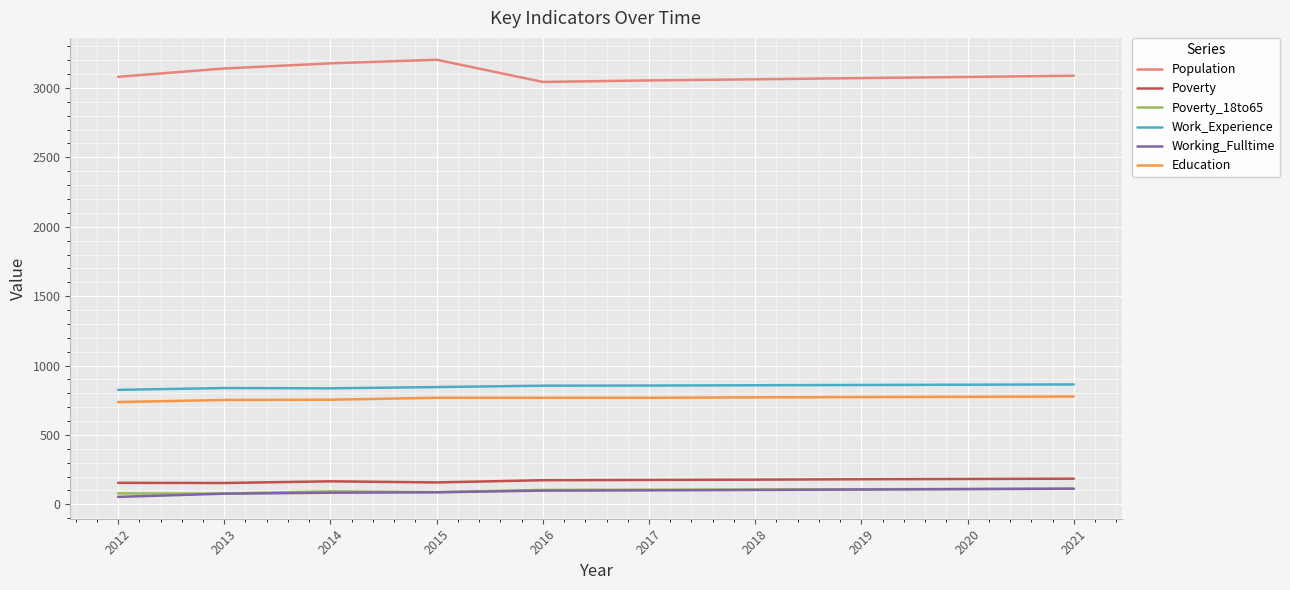

What are all the series names shown in the legend?

Population, Poverty, Poverty_18to65, Work_Experience, Working_Fulltime, Education